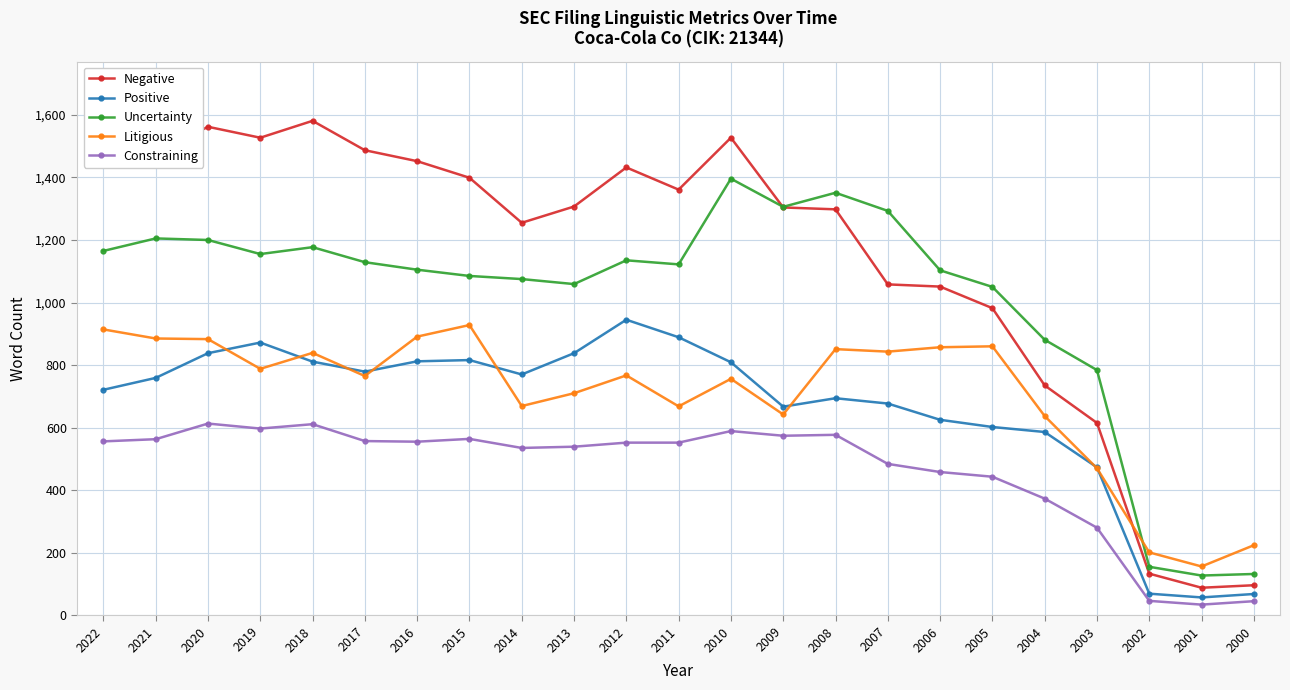

What is the spread (max minus min) of values at 2001?

122